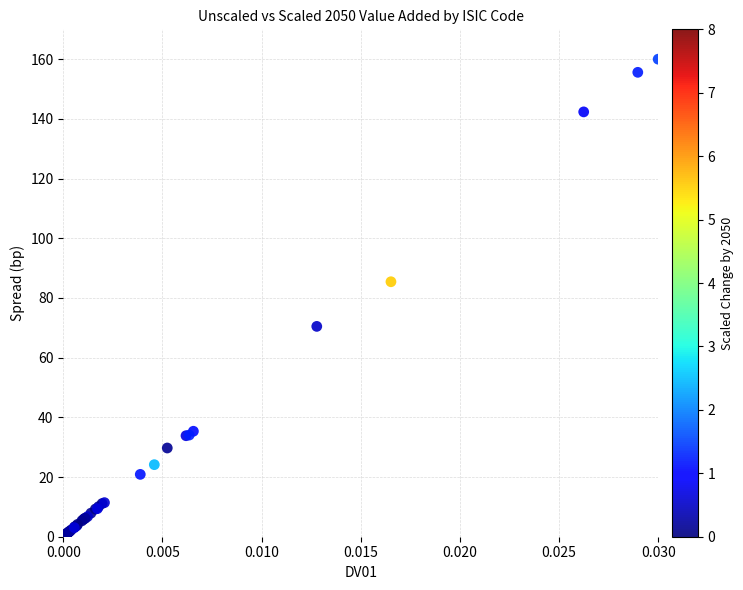

What Y value in the scatter plot is closest to 80?

85.4